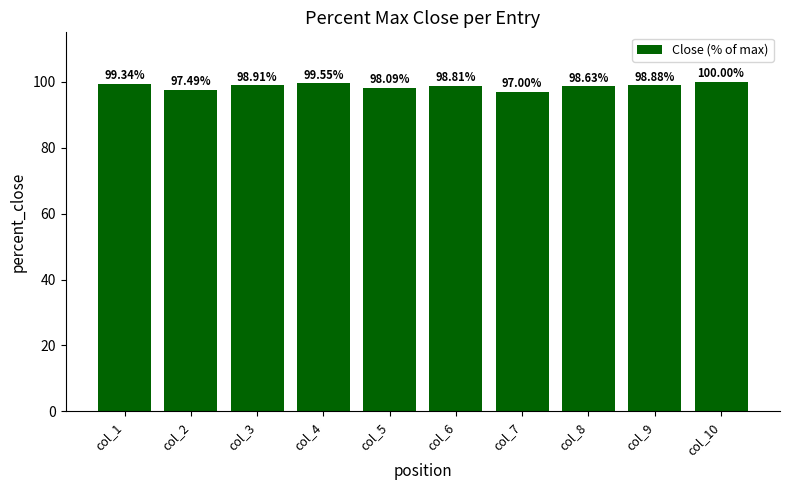

The chart shows a value of 68.2 at col_5. True or false?

False